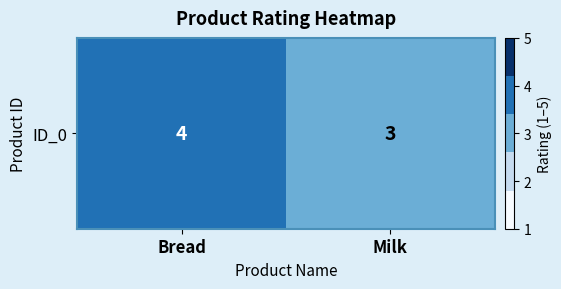

List the labels in order of value, largest first.

Bread, Milk